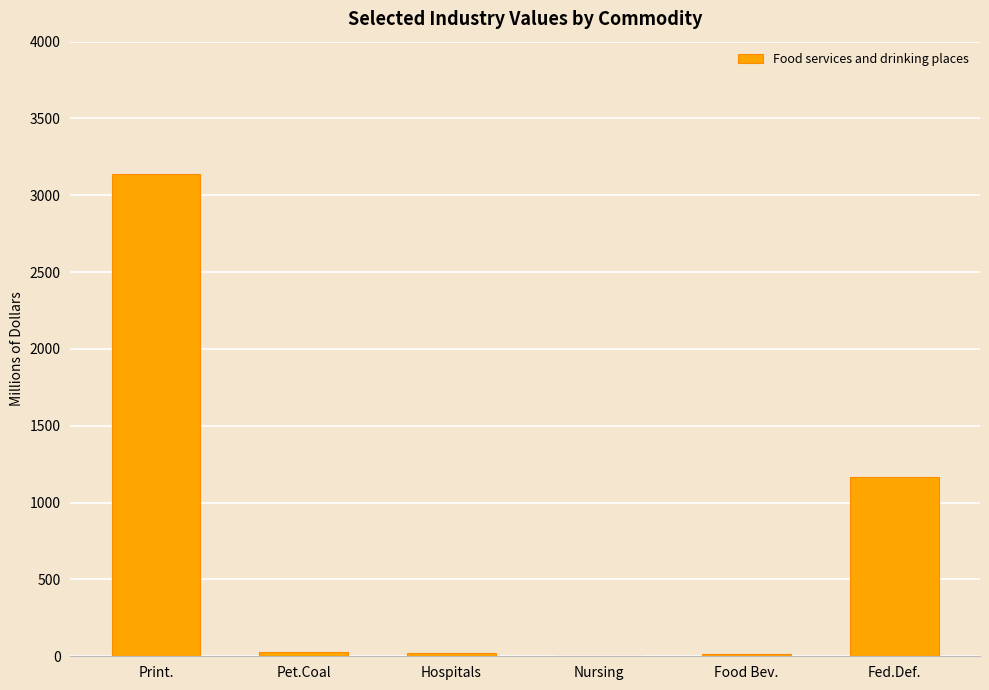

What is the difference between the values at Pet.Coal and Hospitals?

7